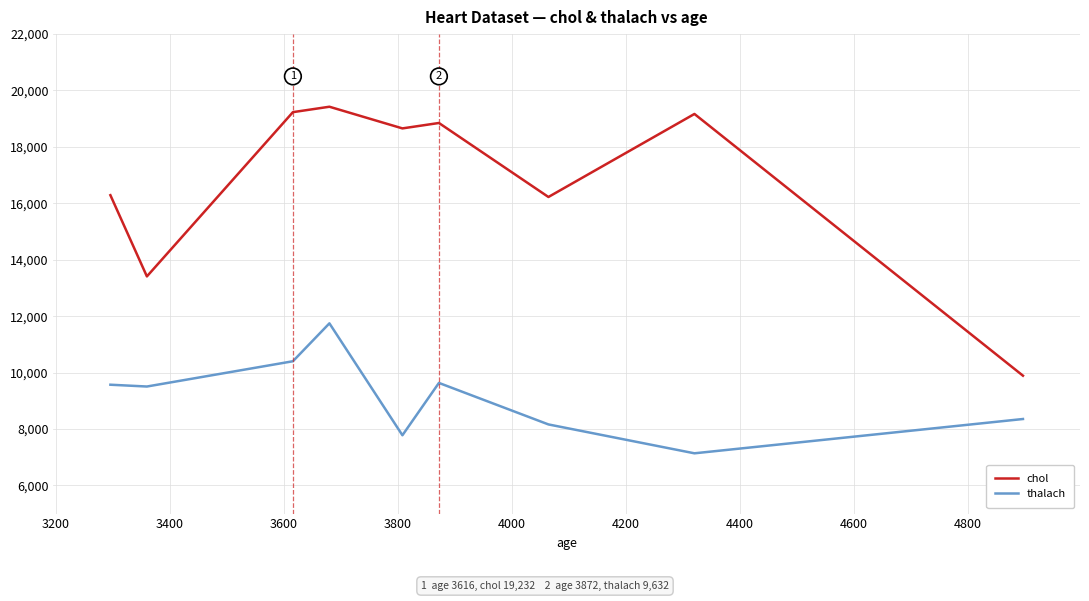

What is the difference between the maximum and minimum values in the chol series?

9536